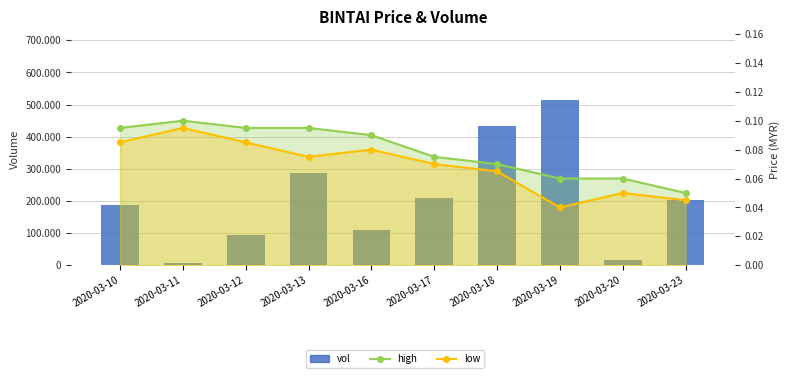

How many values in the vol series exceed 202000?

4